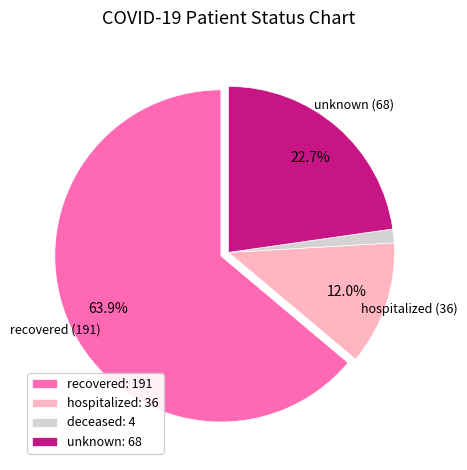

To the nearest percent, what is the difference between the largest and smallest slice percentages?

63%